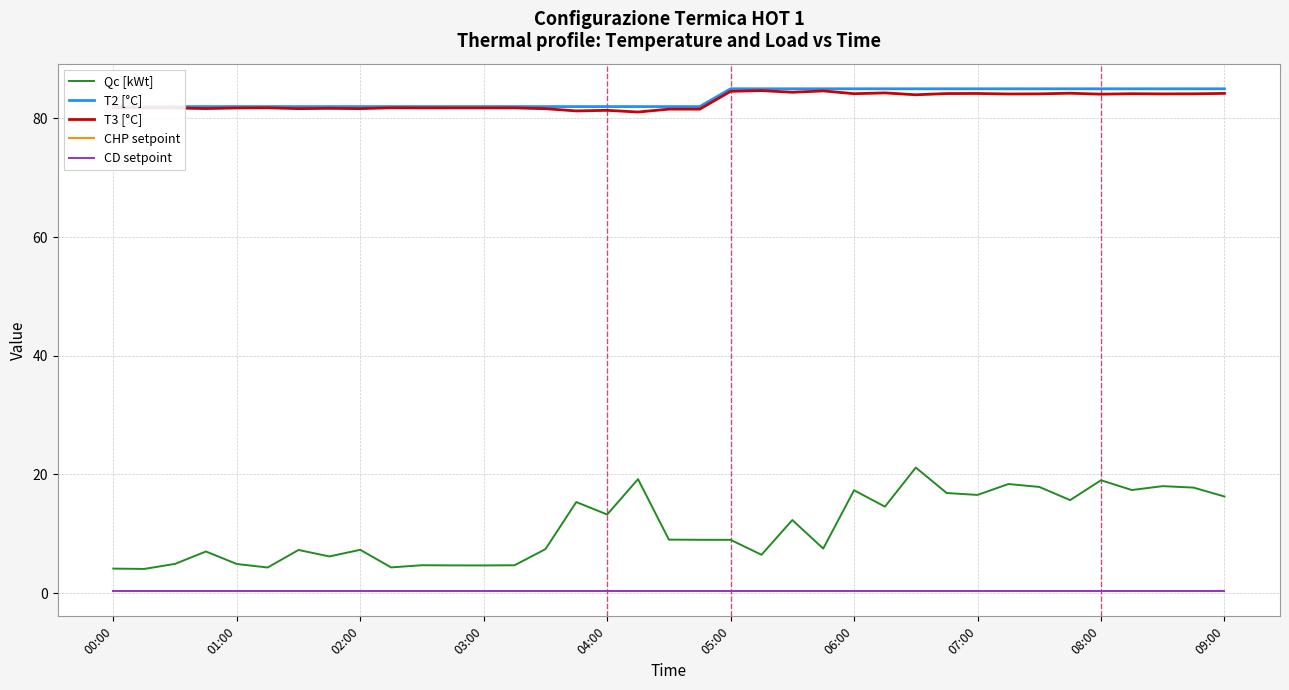

The T2 [°C] series shows 82.0 at 02:00. True or false?

True